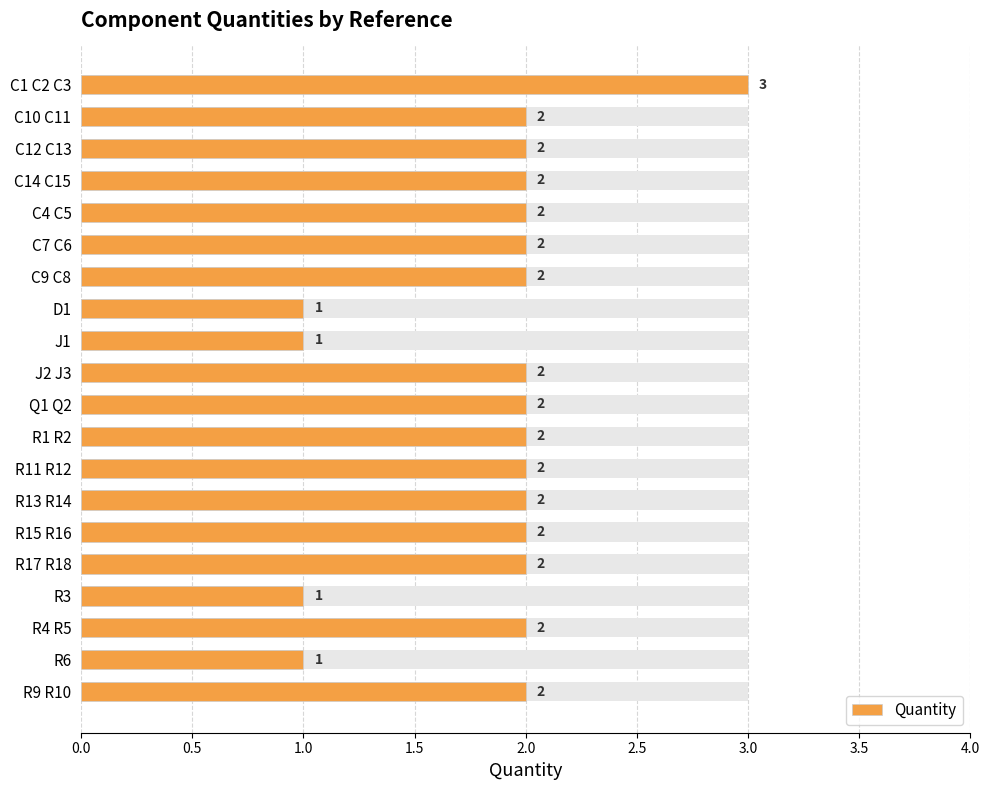

What is the sum of all values?

37